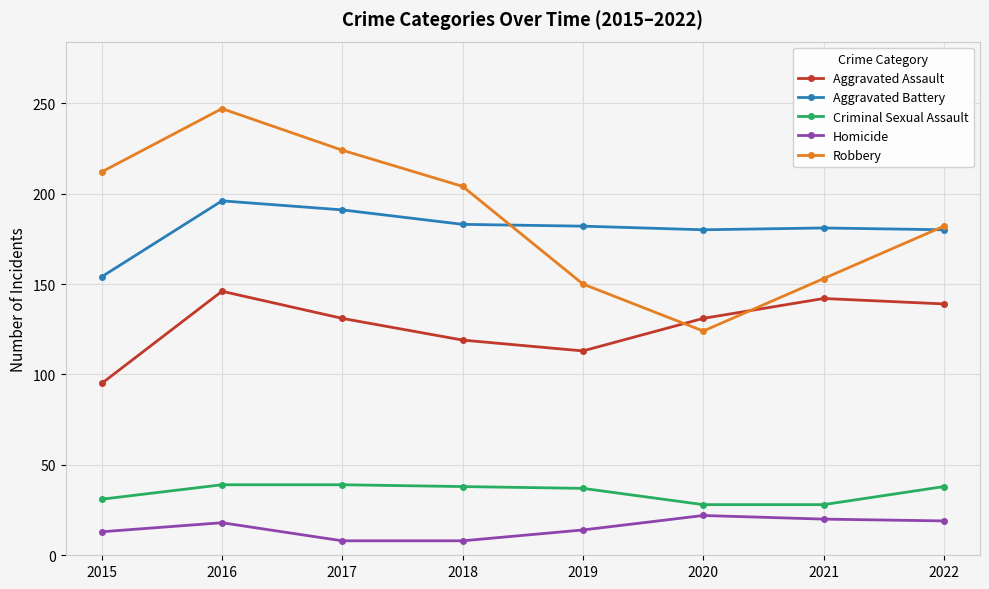

Is it true that Homicide equals 19 at 2022?

True